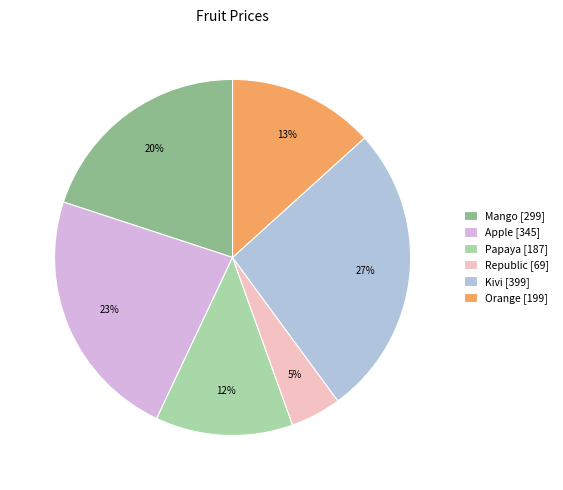

Is it true that Apple is 23% of the pie?

True